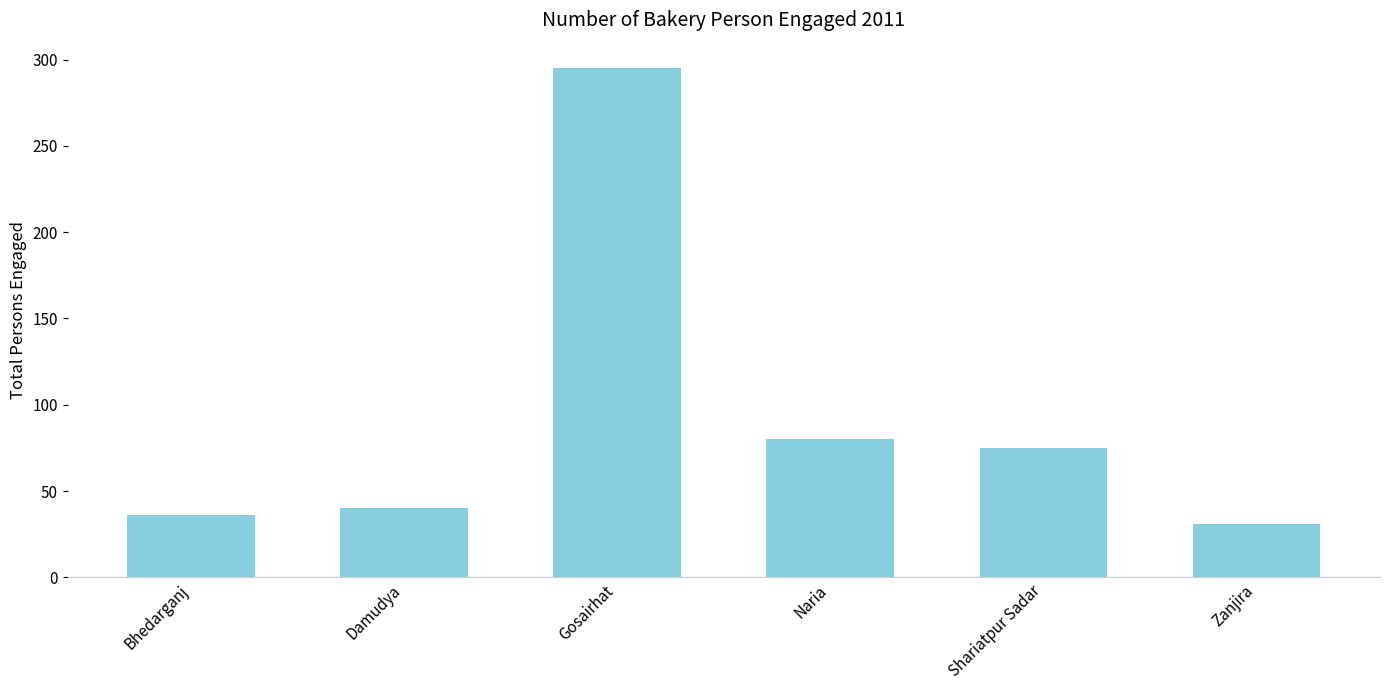

What is the average value?

93